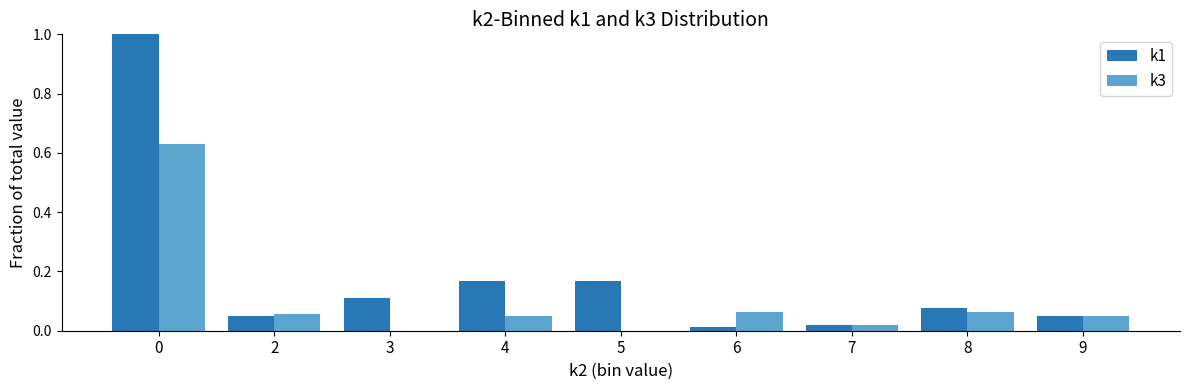

Count the number of categories in the chart.

9